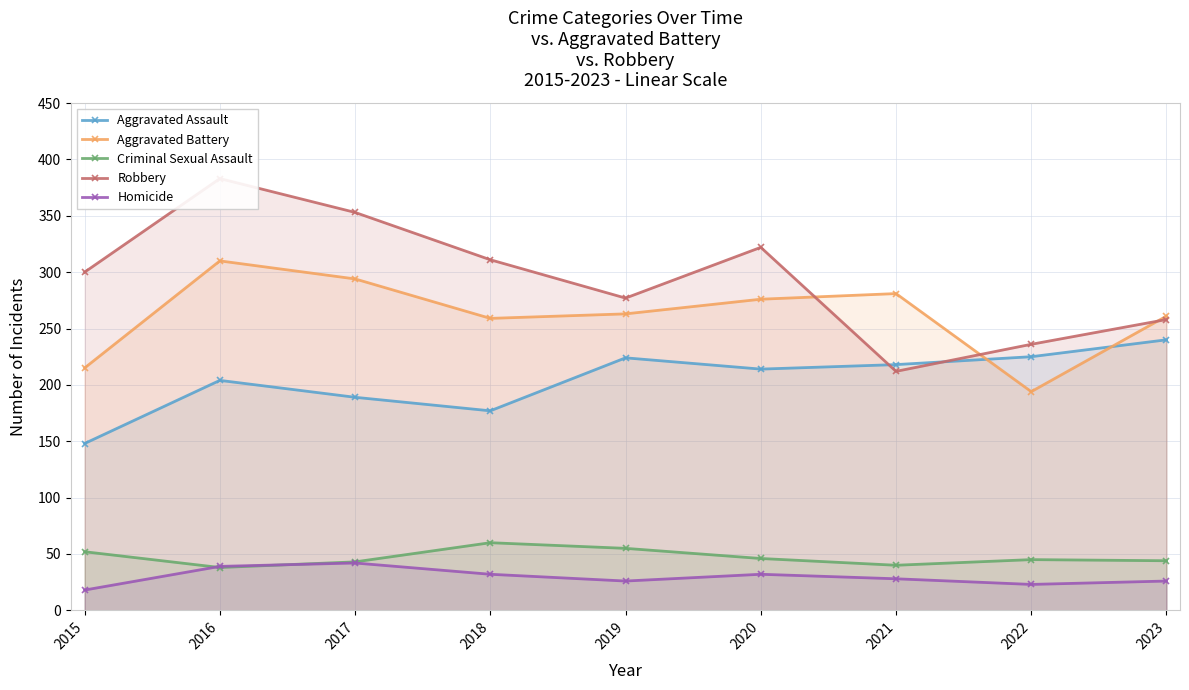

At which label does Criminal Sexual Assault first exceed 45?

2015